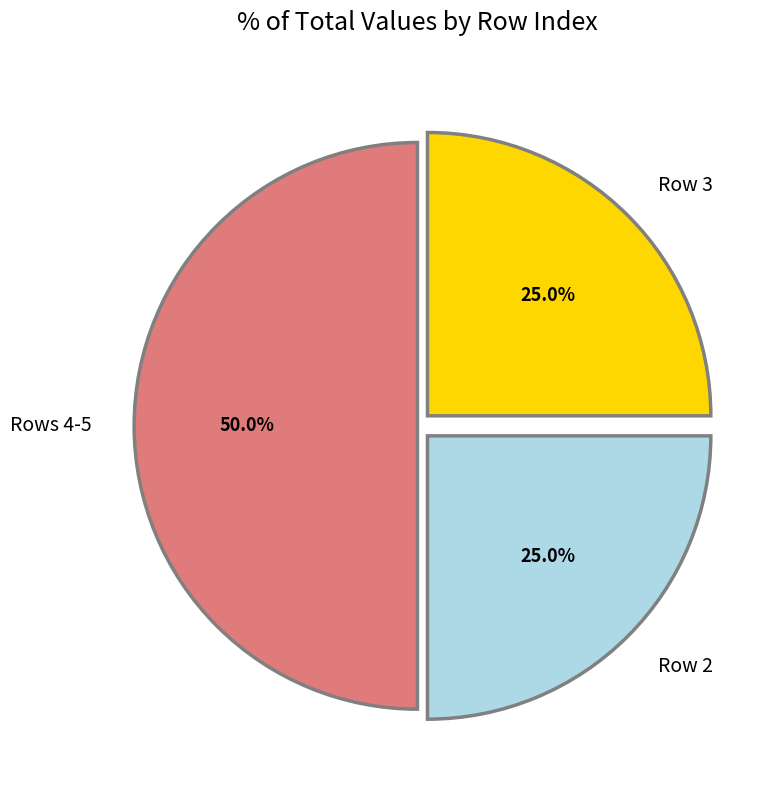

Count the number of slices in the pie.

3